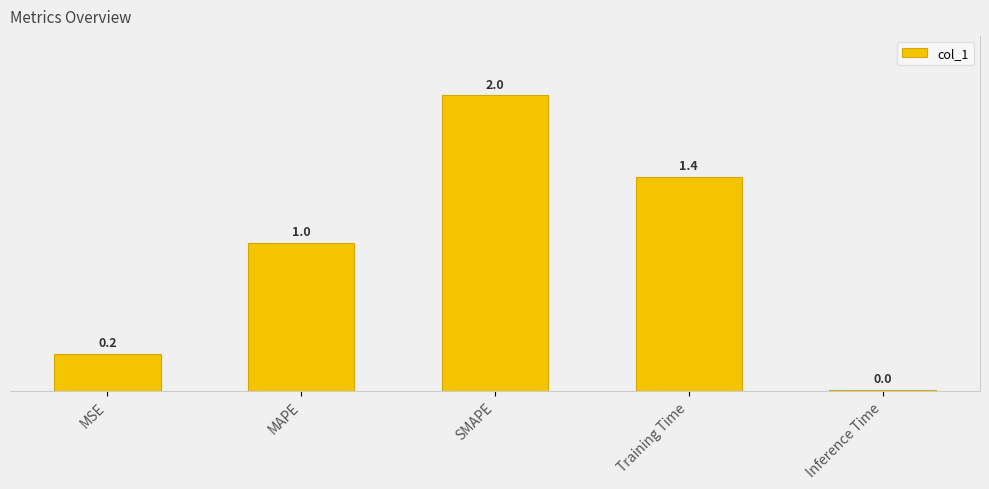

How many categories are shown in the chart?

5